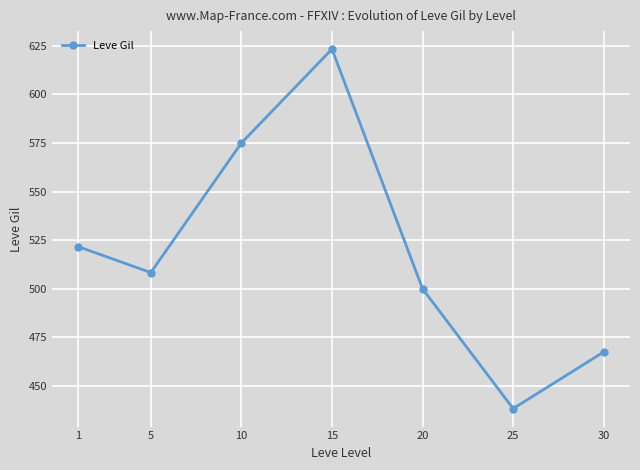

What is the smallest value displayed?

438.3